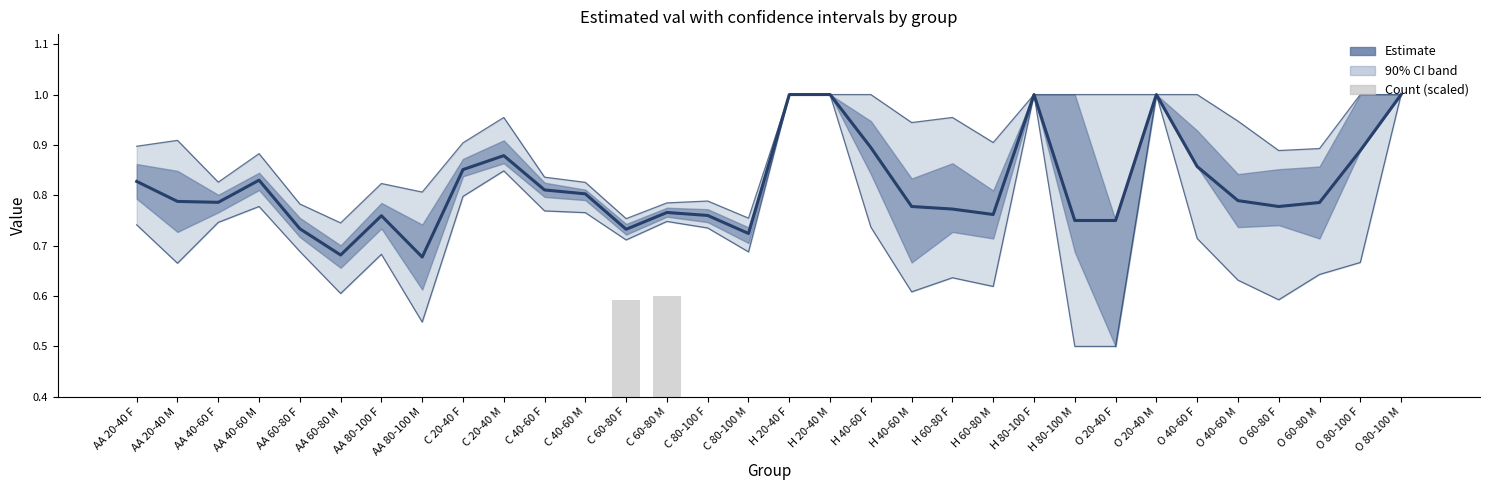

What is the difference between the maximum and minimum values in the count (scaled) series?

0.6